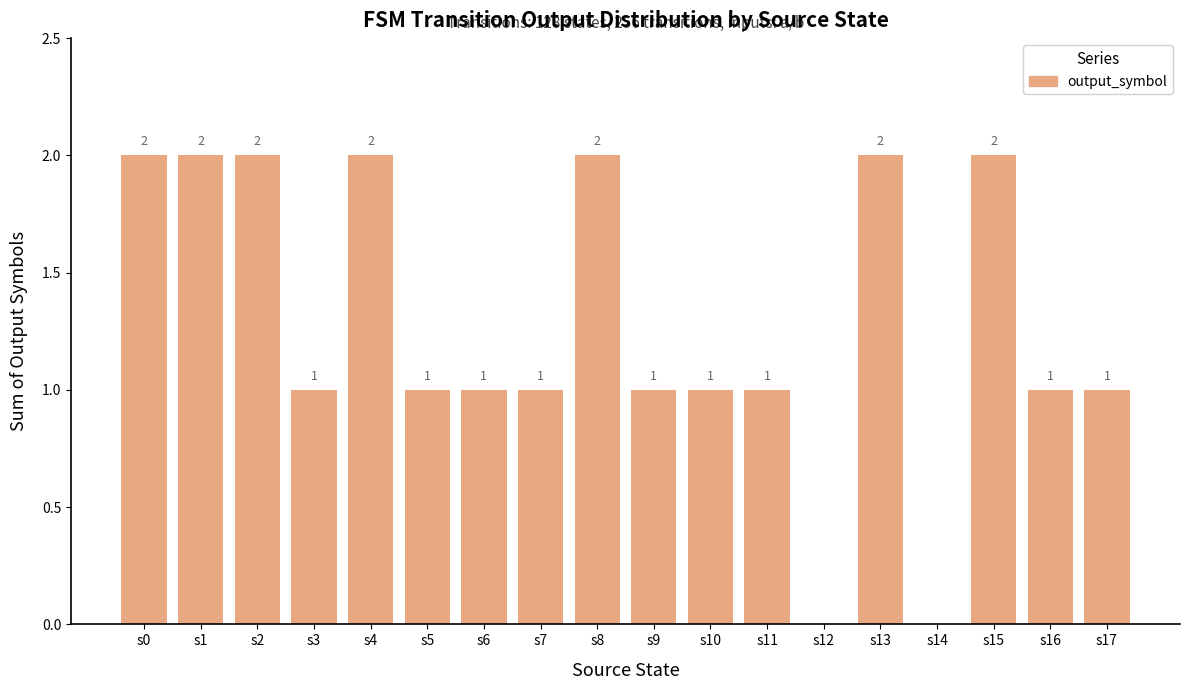

At which label does the data first exceed 1?

s0